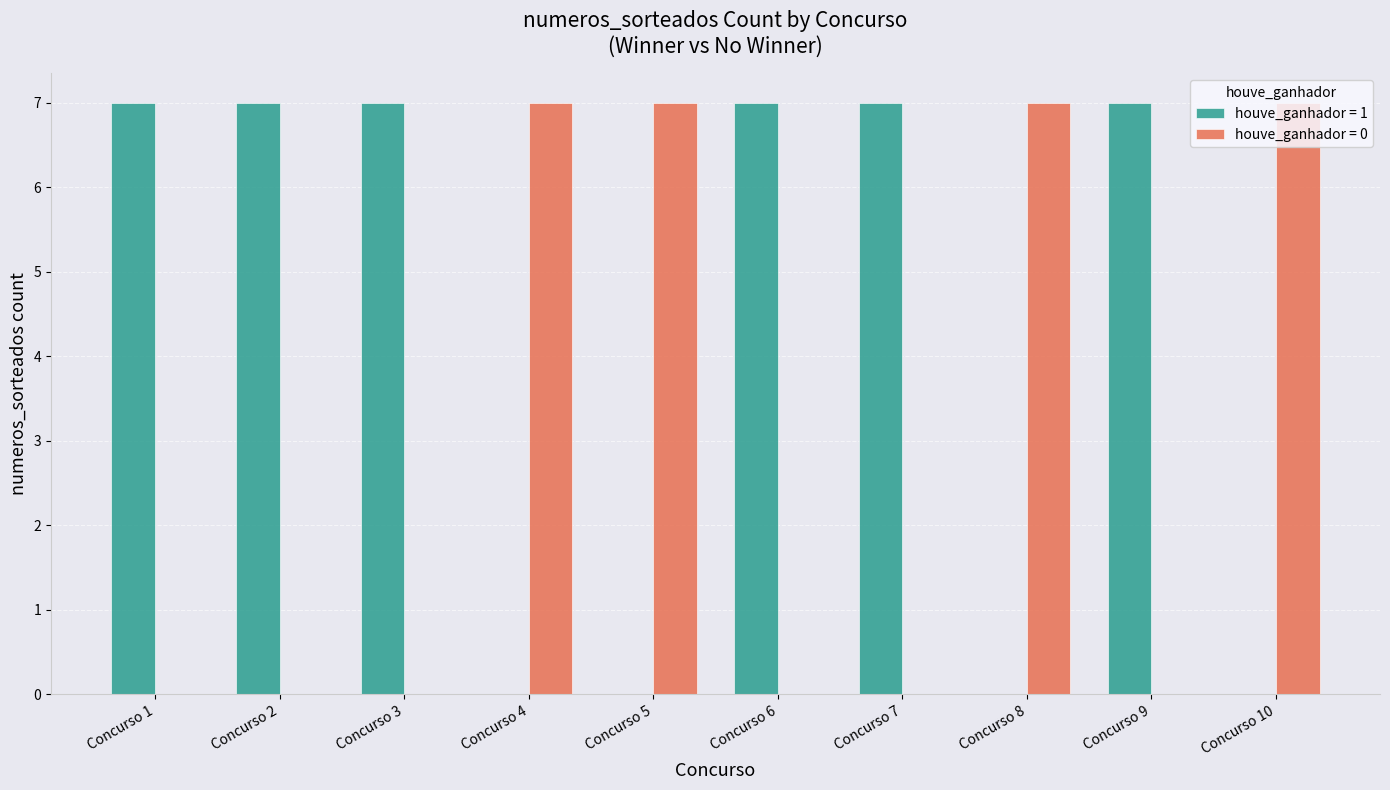

What is the greatest value displayed?

7